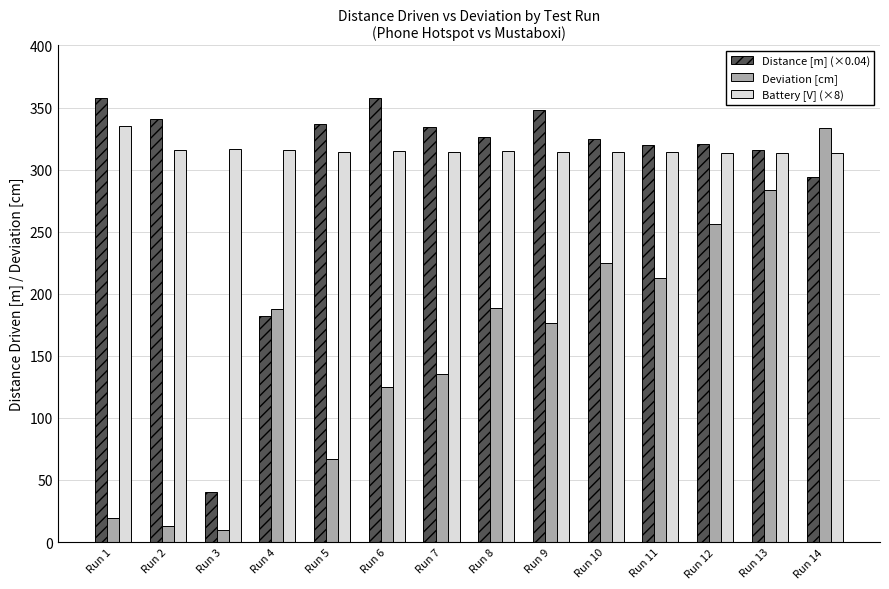

The value of Deviation [cm] at Run 4 is 187.5. True or false?

True